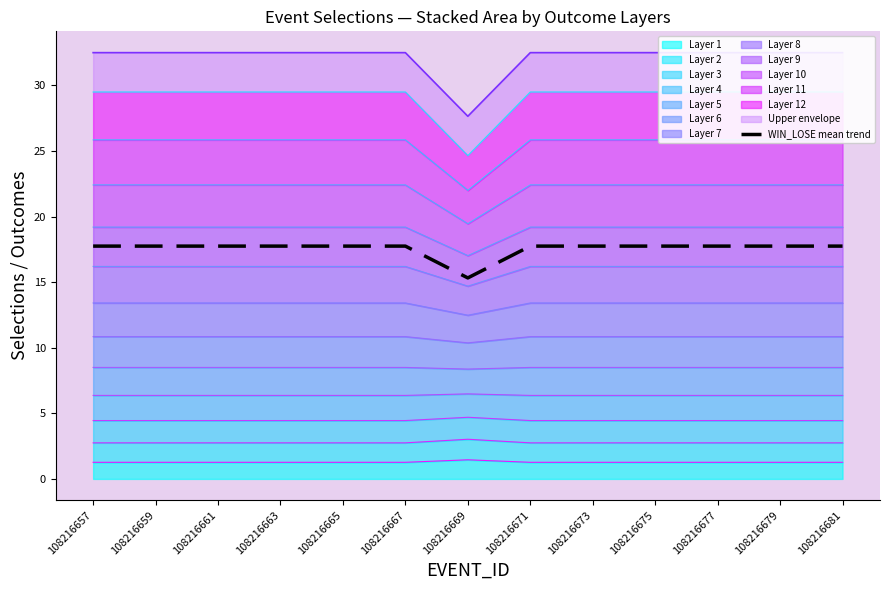

How many lines are shown in the chart?

1